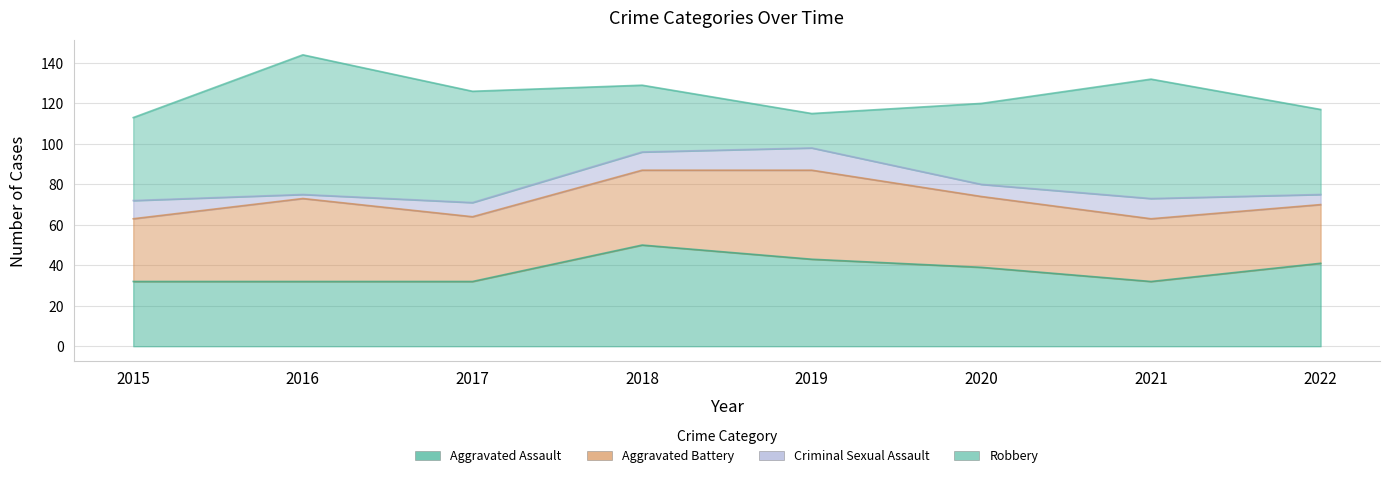

What are all the series names shown in the legend?

Aggravated Assault, Aggravated Battery, Criminal Sexual Assault, Robbery